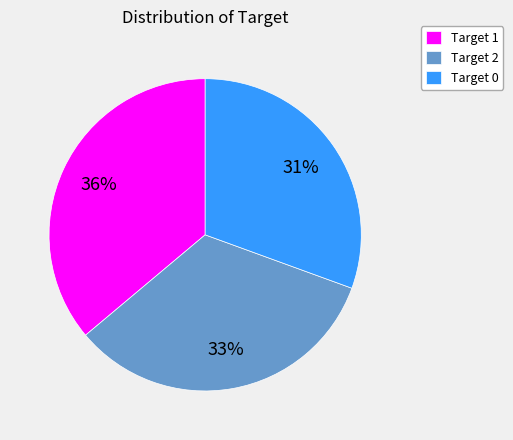

What is the ratio of the value at Target 0 to the value at Target 2?

0.9